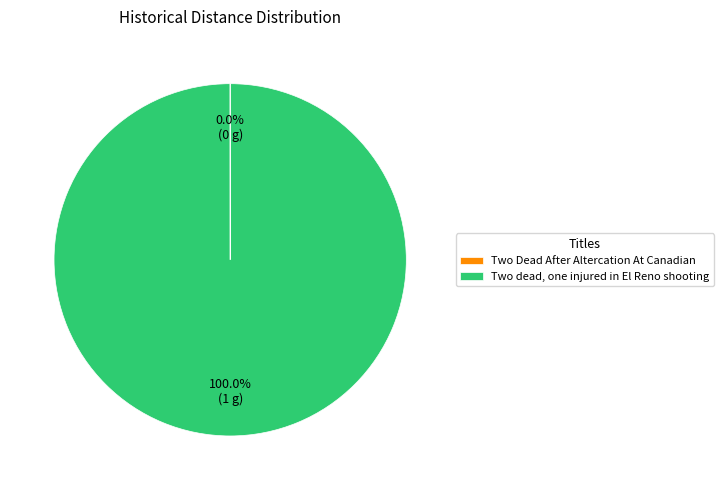

What is the largest slice in the pie chart?

Two dead, one injured in El Reno shooting